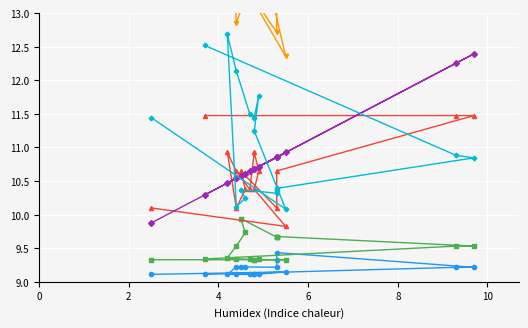

Is the value of PinCap at 2 greater than the value of PropR at 2?

No